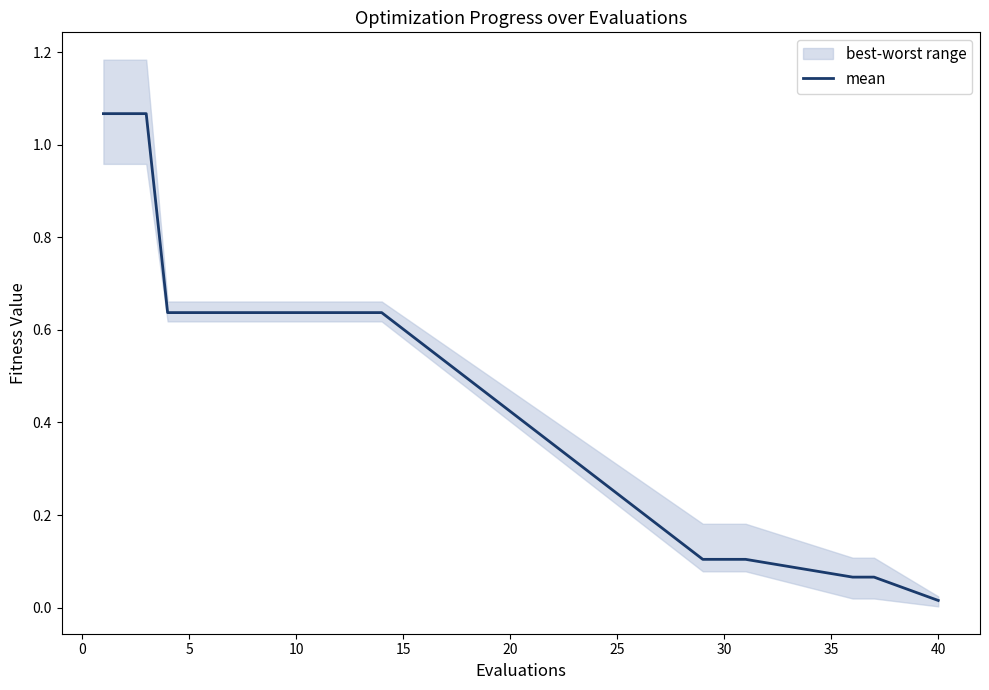

Reading left to right, transcribe all the data shown in this chart.

1.1	1.1	1.1	0.6	0.6	0.6	0.6	0.6	0.6	0.6	0.6	0.6	0.6	0.6	0.1	0.1	0.1	0.1	0.1	0.0